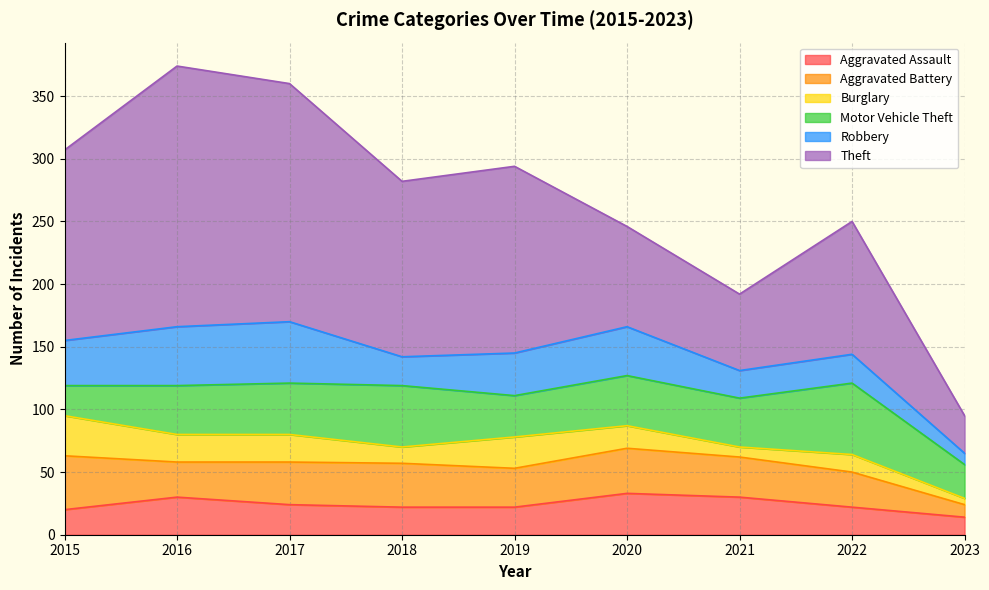

How many lines are shown in the chart?

6